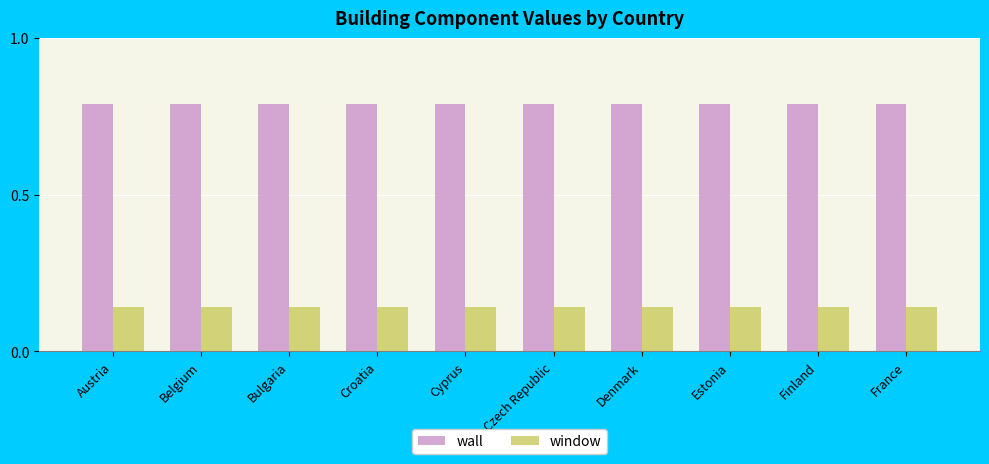

What is the total value across all series at Finland?

0.9